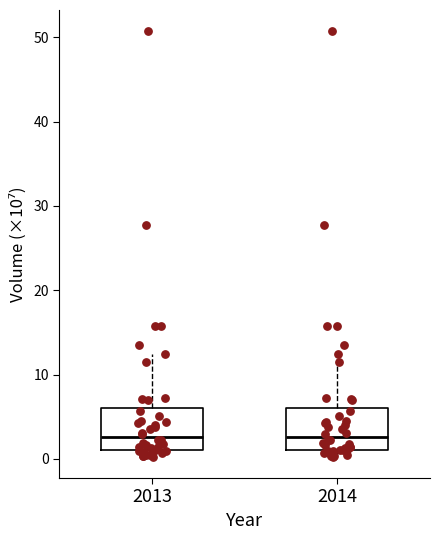

Reading left to right, read every box against the y-axis: the position of its median line, the range the box covers, and the ends of its whiskers. The values are not printed on the chart, so give them approximately, as read against the axis.

2013: median 3, box 1 to 6, whiskers 0 to 12
2014: median 3, box 1 to 6, whiskers 0 to 12